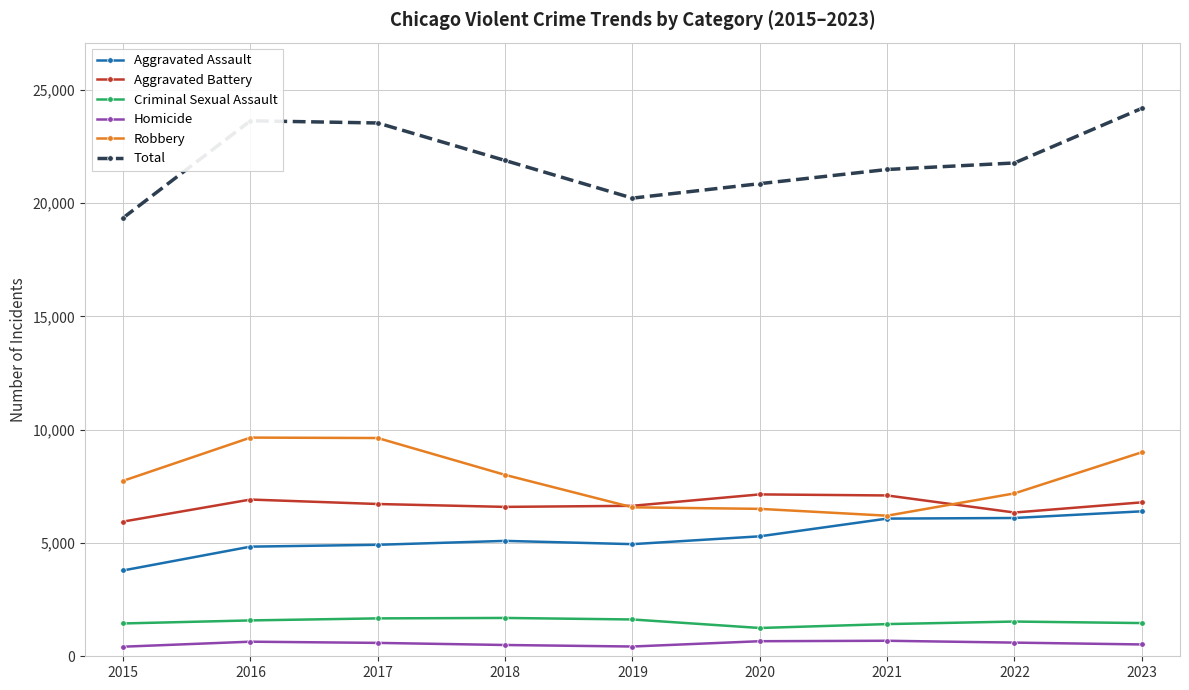

Which series changed the most between 2017 and 2019?

Total